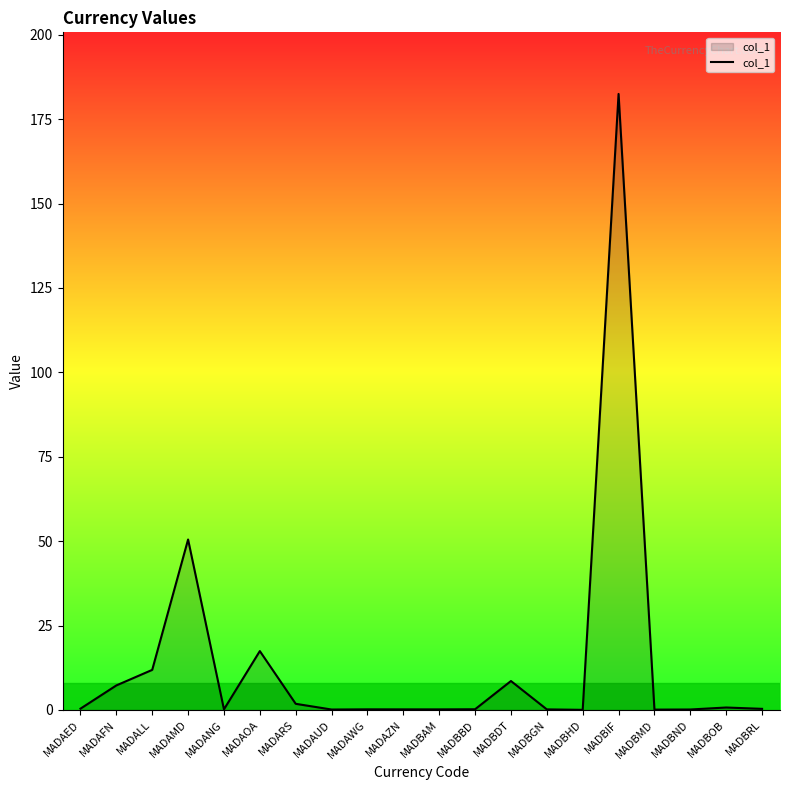

True or false: the data shows 0.1 at MADBND.

True